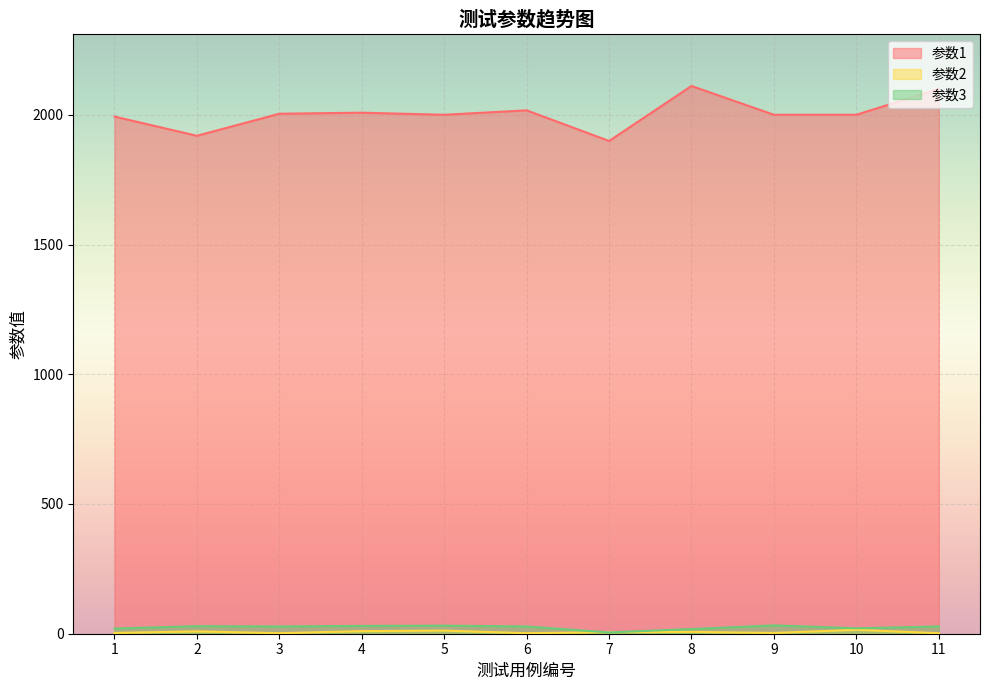

Count the number of categories in the chart.

11